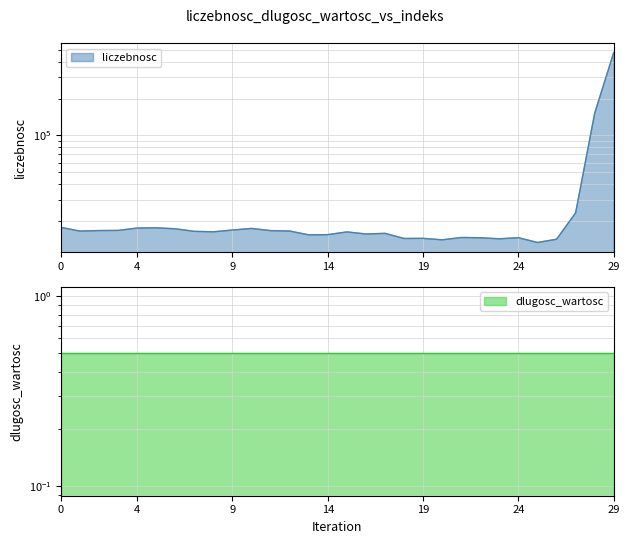

The value at 12 is 16615. True or false?

True